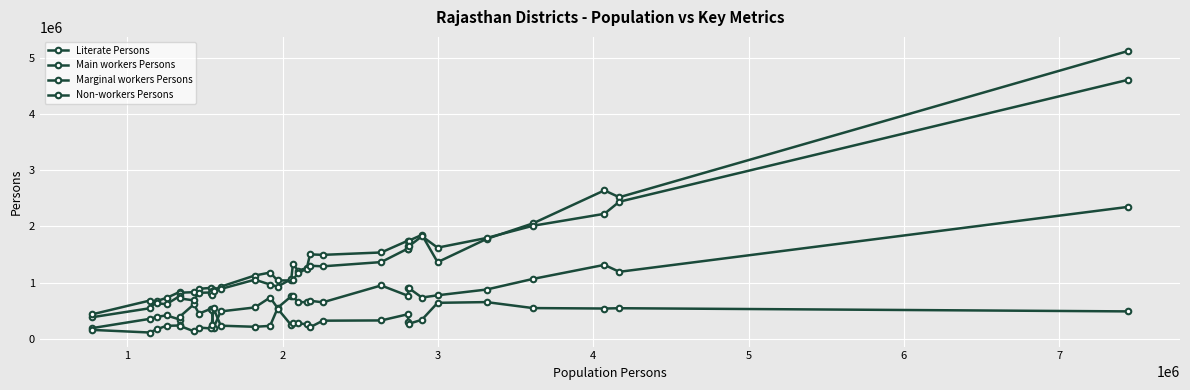

True or false: Non-workers Persons and Marginal workers Persons cross at least once.

False